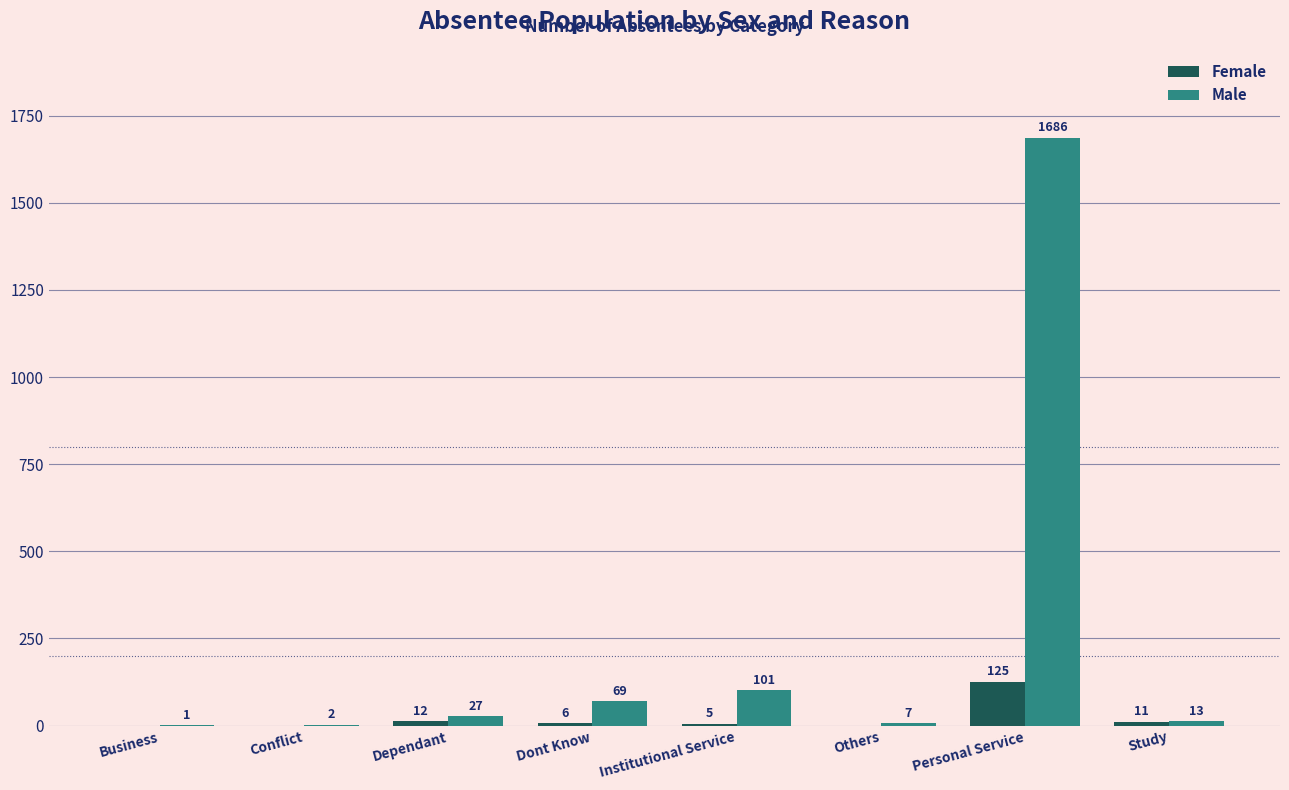

Is it true that Male equals 27 at Dependant?

True